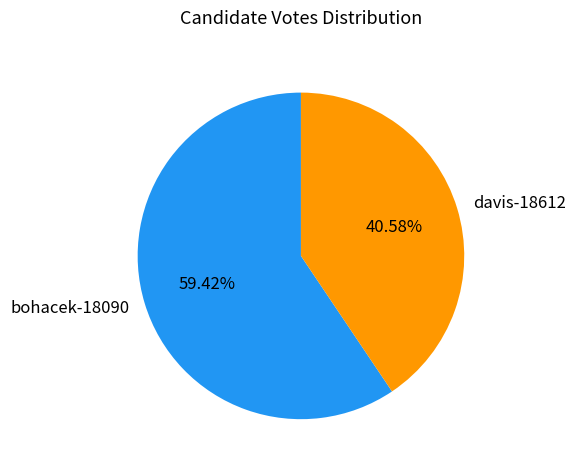

How many segments does this pie chart have?

2